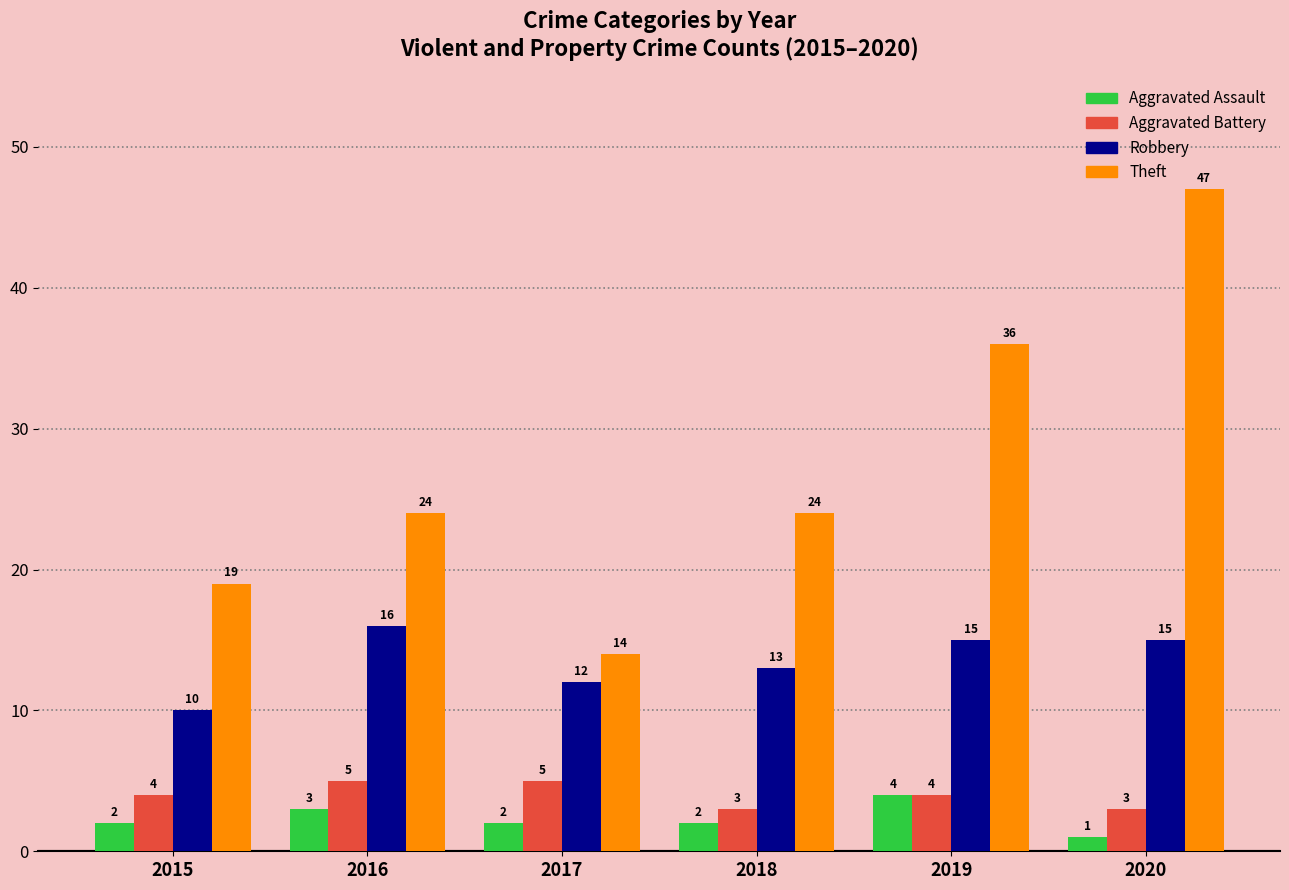

What is the average value of the Robbery series?

14